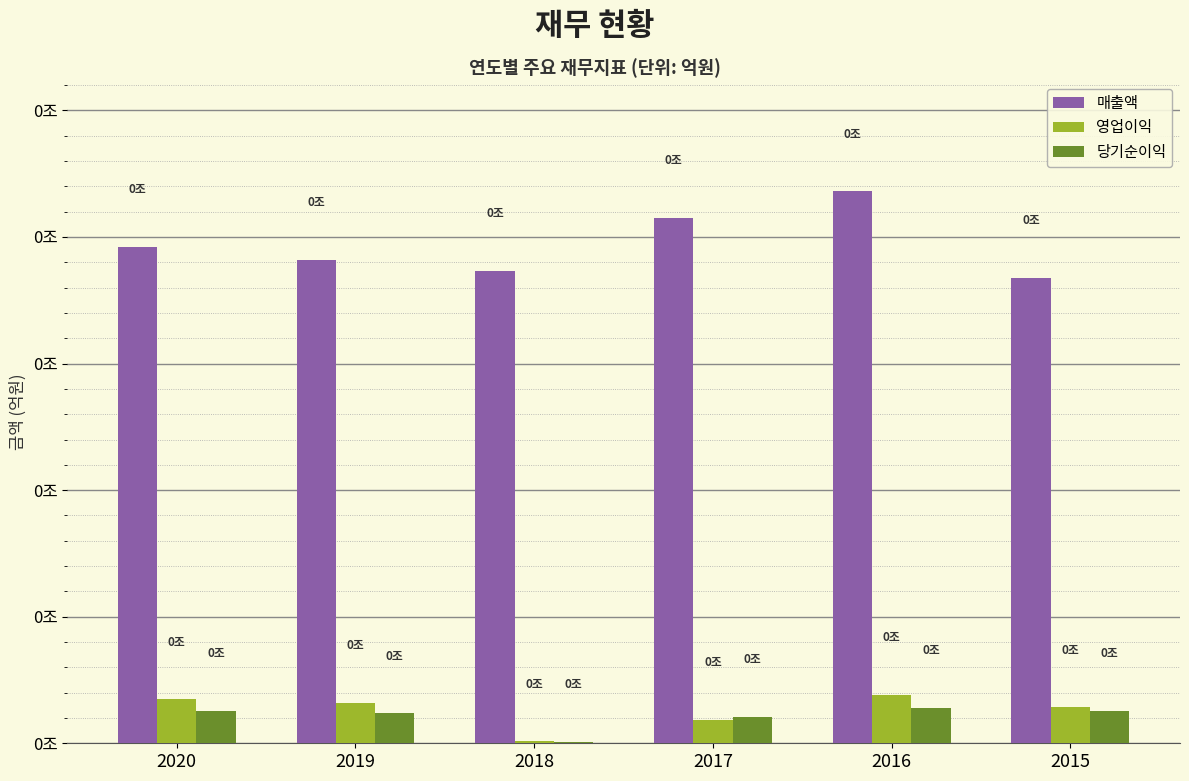

What are all the series names shown in the legend?

매출액, 영업이익, 당기순이익